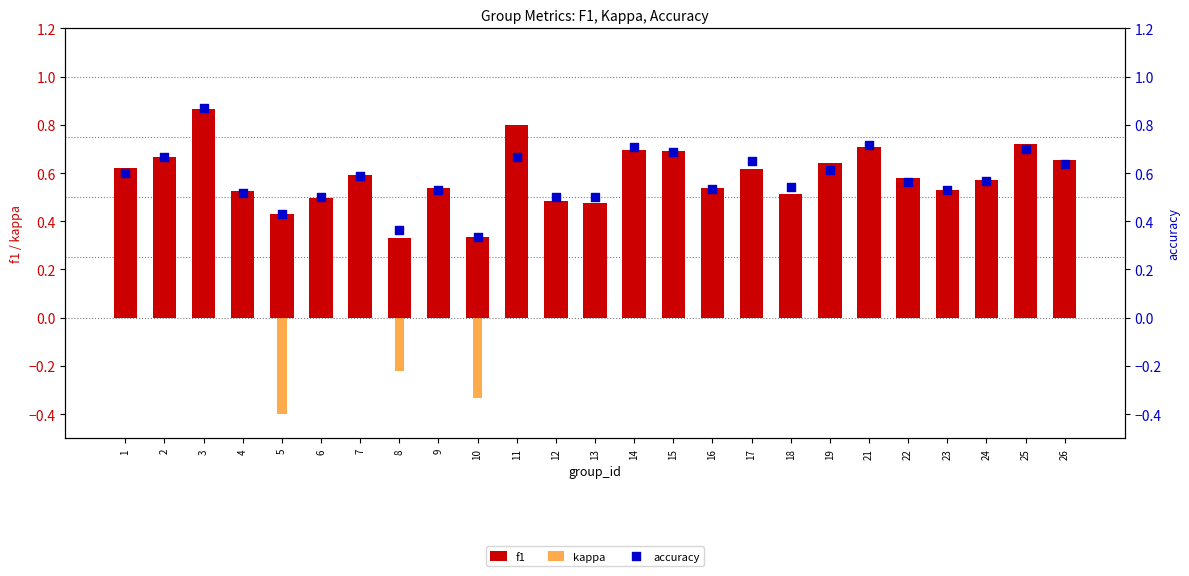

Which series reaches the maximum Y coordinate?

accuracy